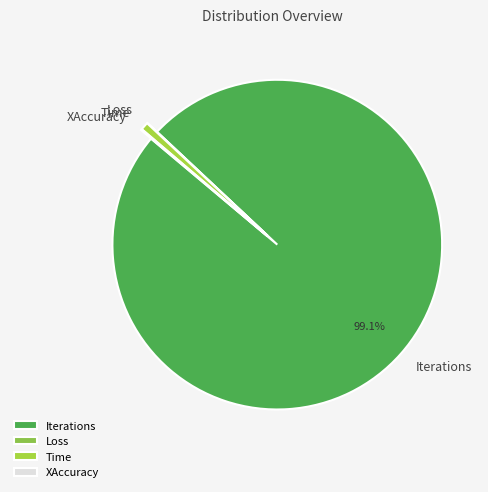

Between Iterations and Time, which is larger?

Iterations